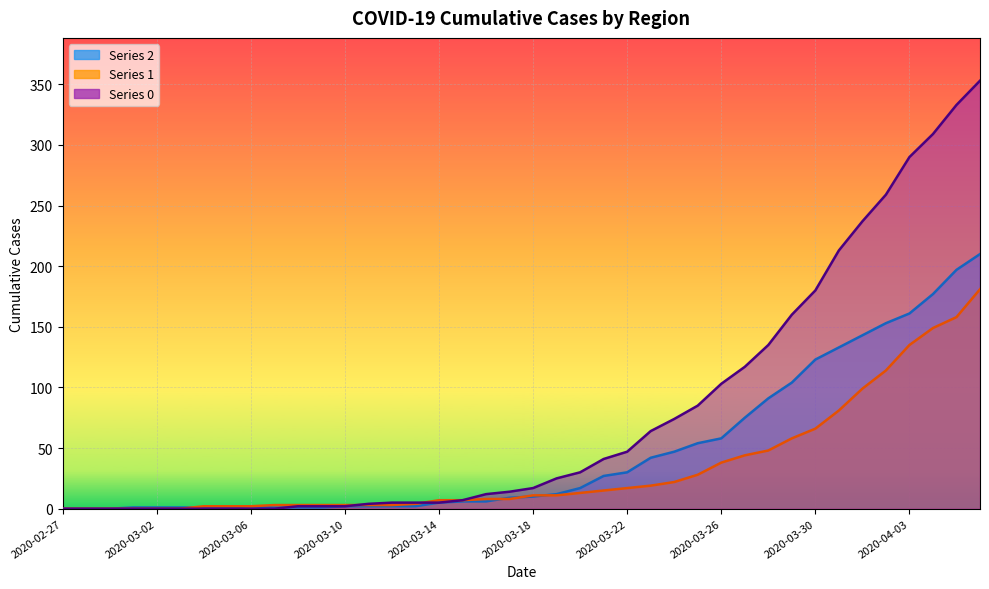

How many data points does each series have?

40